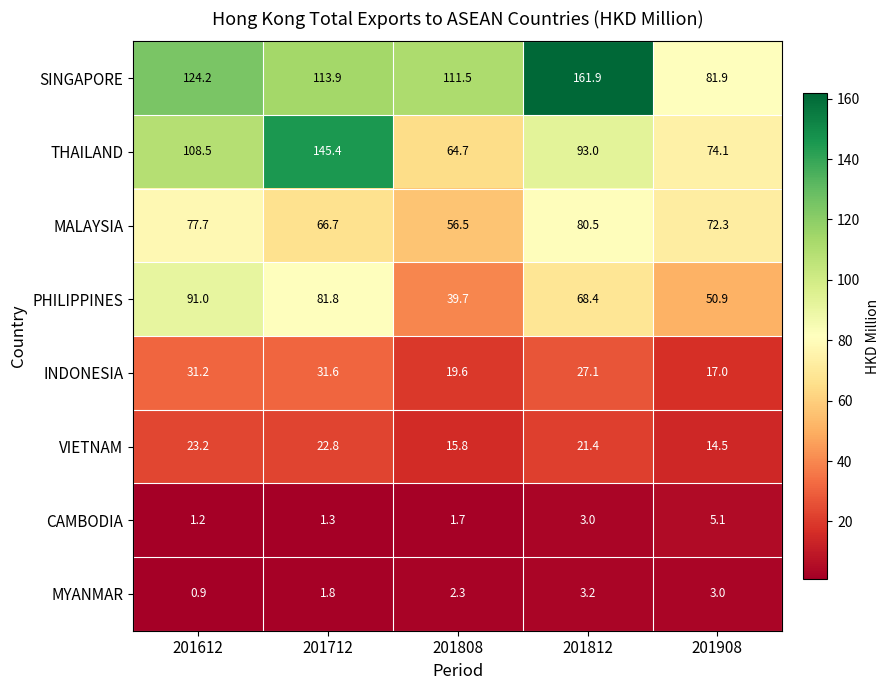

What is the maximum value shown in the chart?

161.9